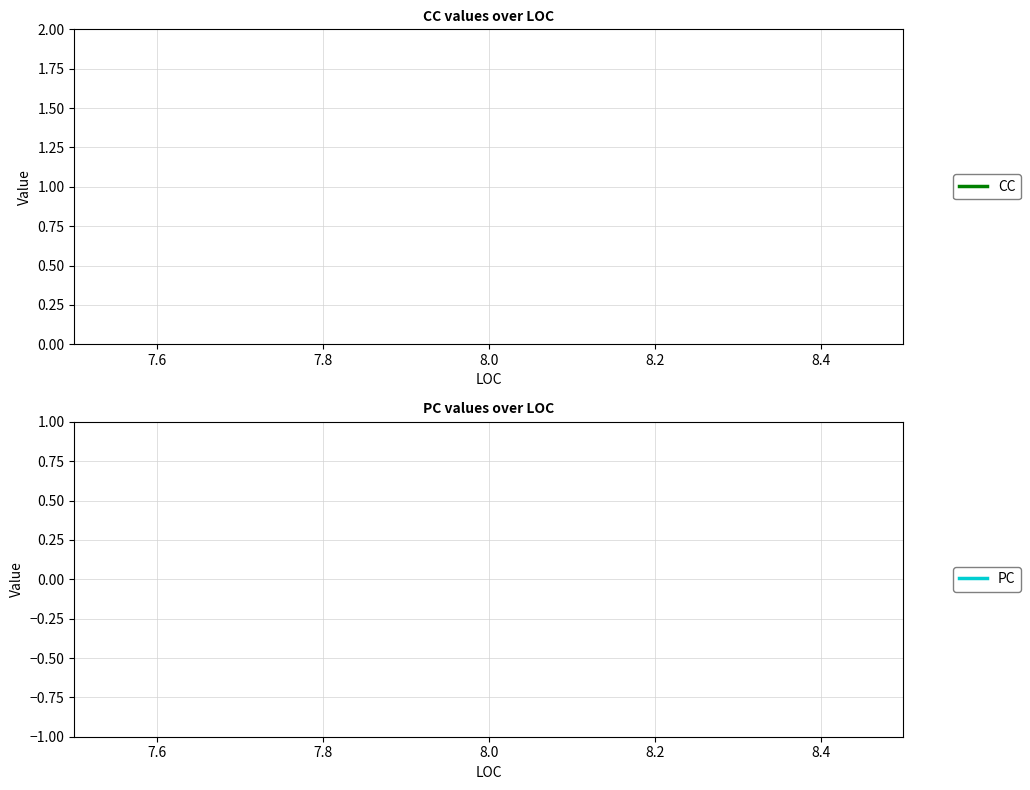

True or false: CC and PC intersect in this chart.

False